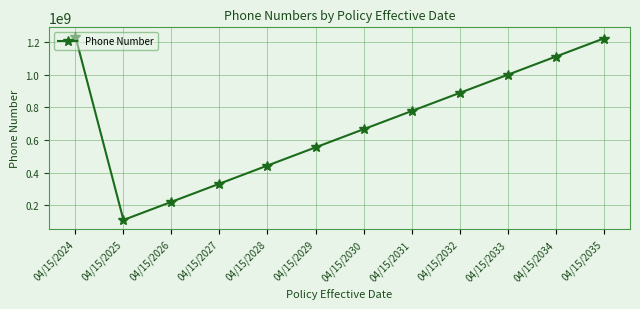

Between 04/15/2034 and 04/15/2033, which is larger?

04/15/2034